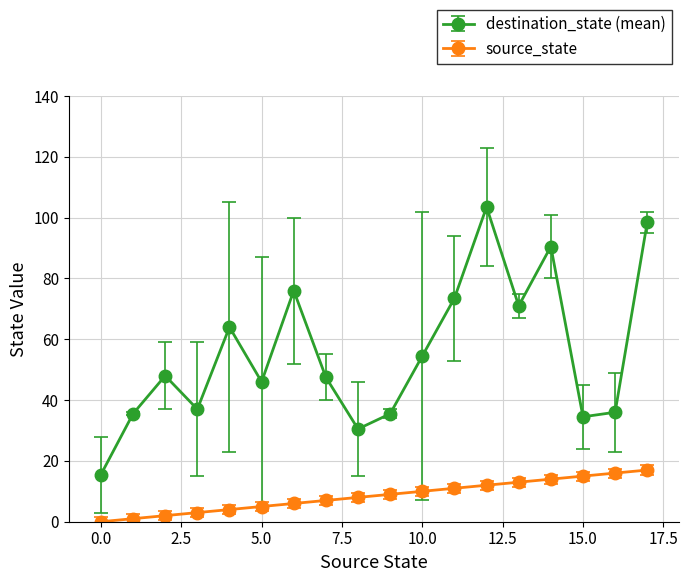

What is the maximum value shown in the chart?

103.5